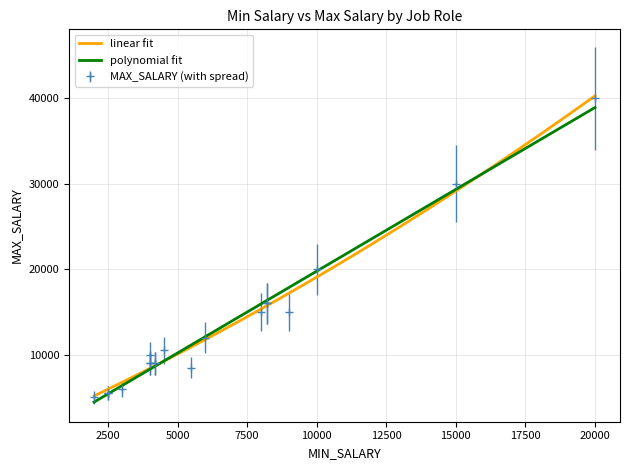

Reading left to right, list all the values displayed in this chart.

MIN_SALARY: AD_PRES=20000	AD_VP=15000	IT_PROG=4000	FI_MGR=8200	FI_ACCOUNT=4200	PU_MAN=8000	PU_CLERK=2500	ST_MAN=5500	ST_CLERK=2000	SA_MAN=10000	SA_REP=6000	SH_CLERK=2500	AD_ASST=3000	MK_MAN=9000	MK_REP=4000	HR_REP=4000	PR_REP=4500	AC_MGR=8200	AC_ACCOUNT=4200
MAX_SALARY: AD_PRES=40000	AD_VP=30000	IT_PROG=10000	FI_MGR=16000	FI_ACCOUNT=9000	PU_MAN=15000	PU_CLERK=5500	ST_MAN=8500	ST_CLERK=5000	SA_MAN=20000	SA_REP=12000	SH_CLERK=5500	AD_ASST=6000	MK_MAN=15000	MK_REP=9000	HR_REP=9000	PR_REP=10500	AC_MGR=16000	AC_ACCOUNT=9000